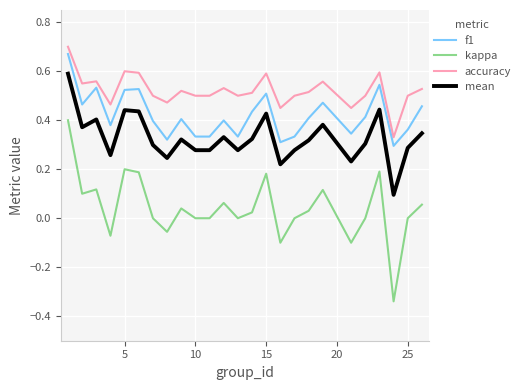

Which series has the largest total across all categories?

accuracy